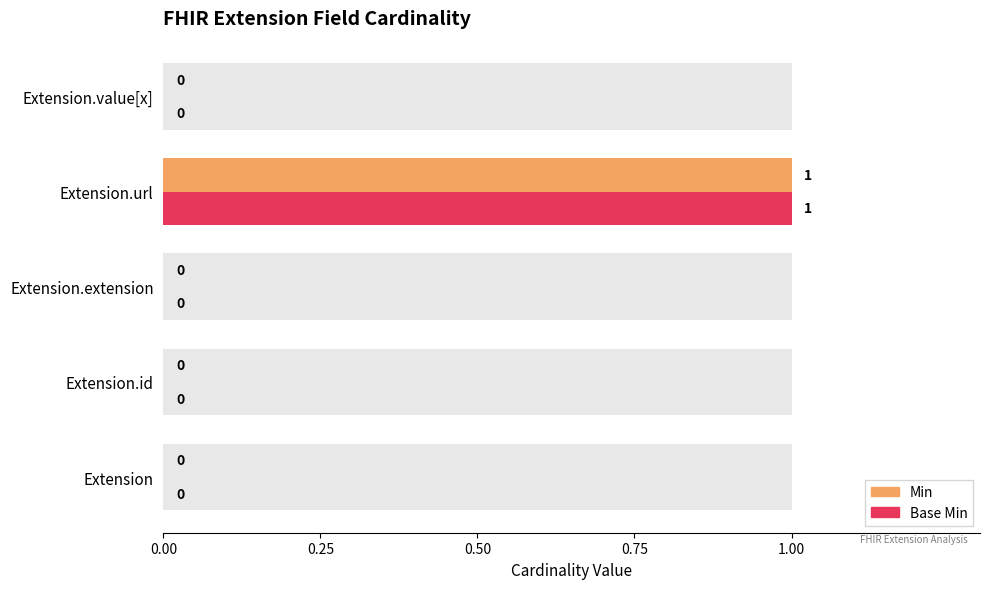

The Base Min series shows 0 at Extension.id. True or false?

True